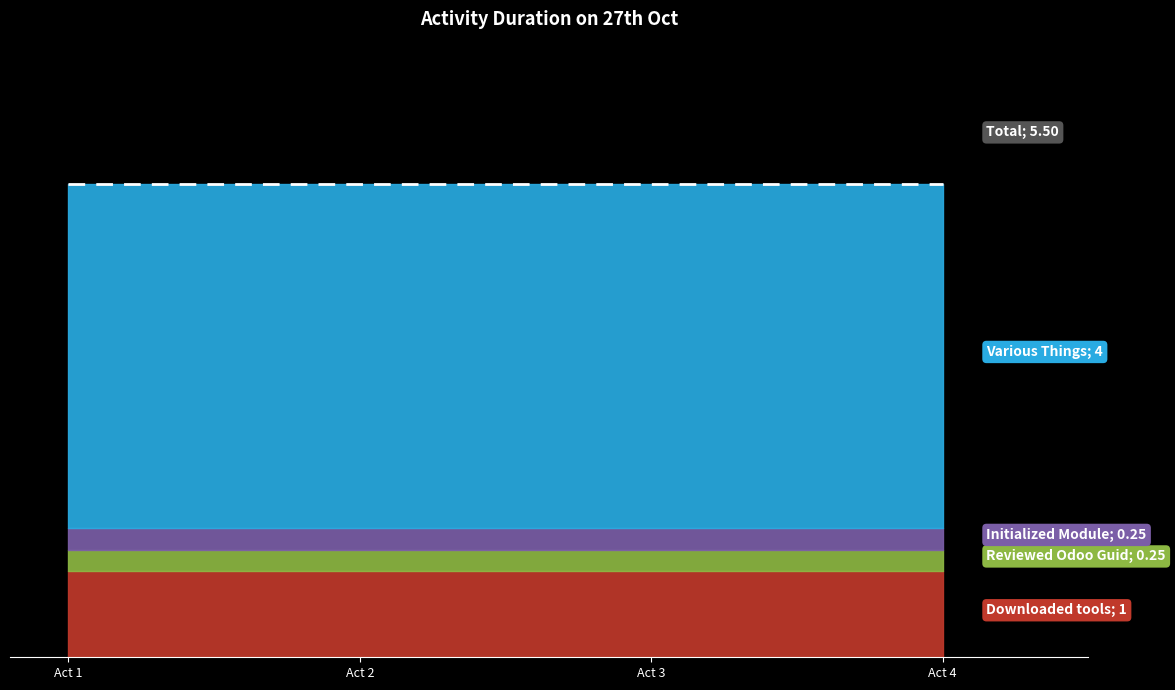

Reading left to right, what are all the values shown in this chart?

1.0	0.2	0.2	4.0